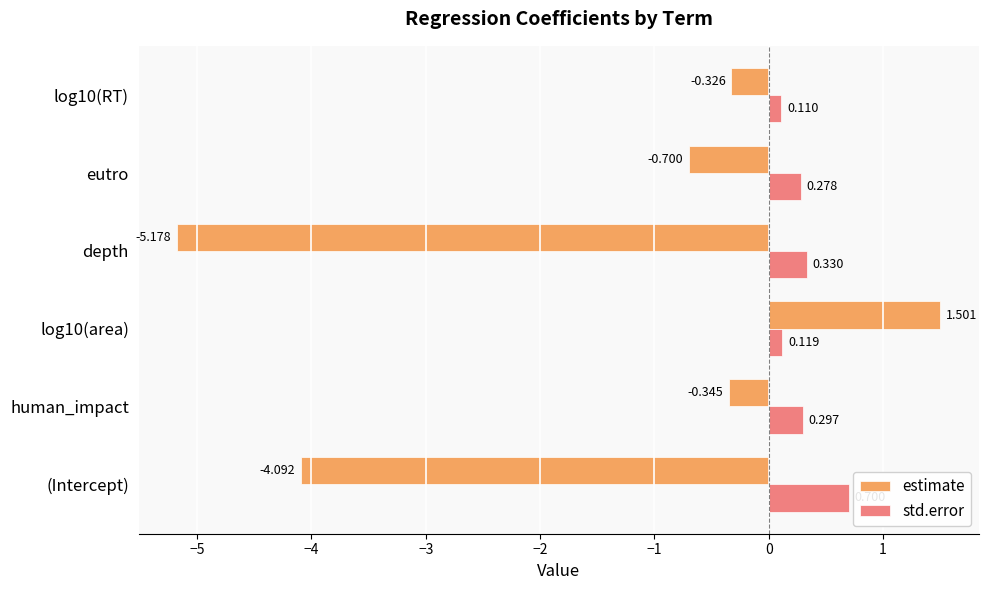

At log10(area), list the series in order from smallest to largest.

std.error, estimate